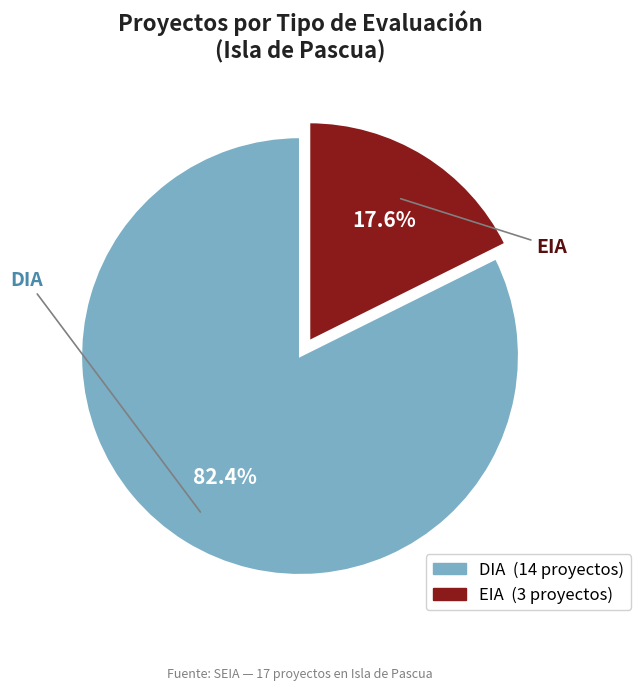

To the nearest percent, what is the difference between the DIA and EIA slice percentages?

65%